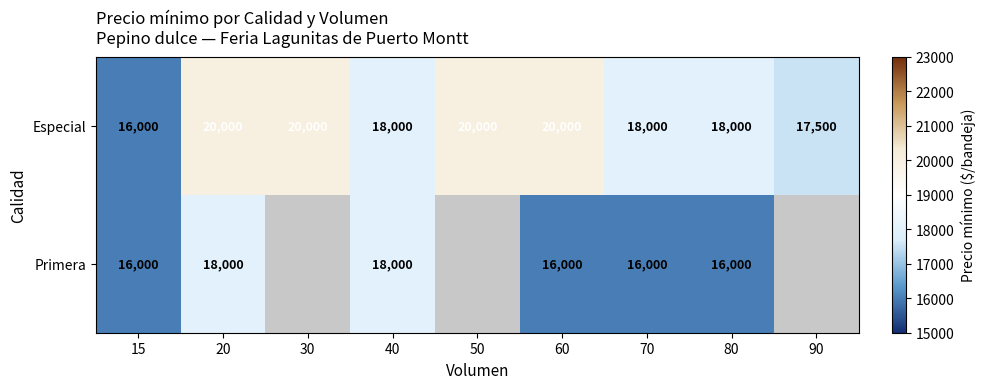

How many values in the Especial series are below 18000?

2